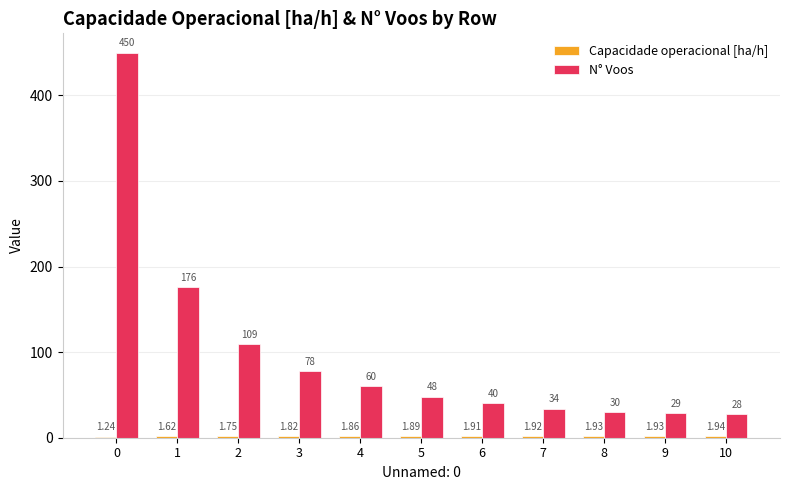

Which series changed the most between 4 and 9?

N° Voos